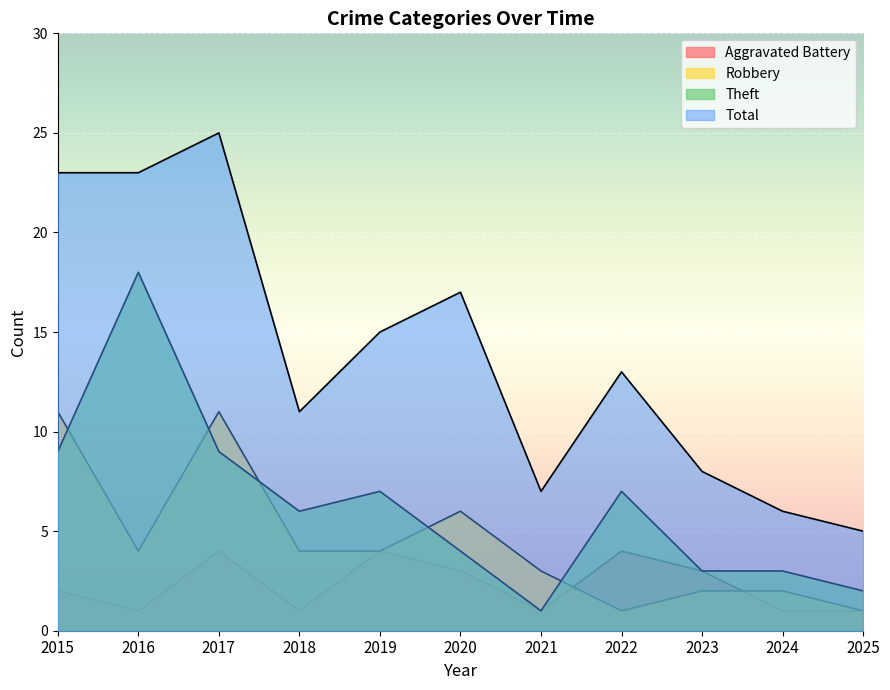

The Theft series shows 2 at 2025. True or false?

True